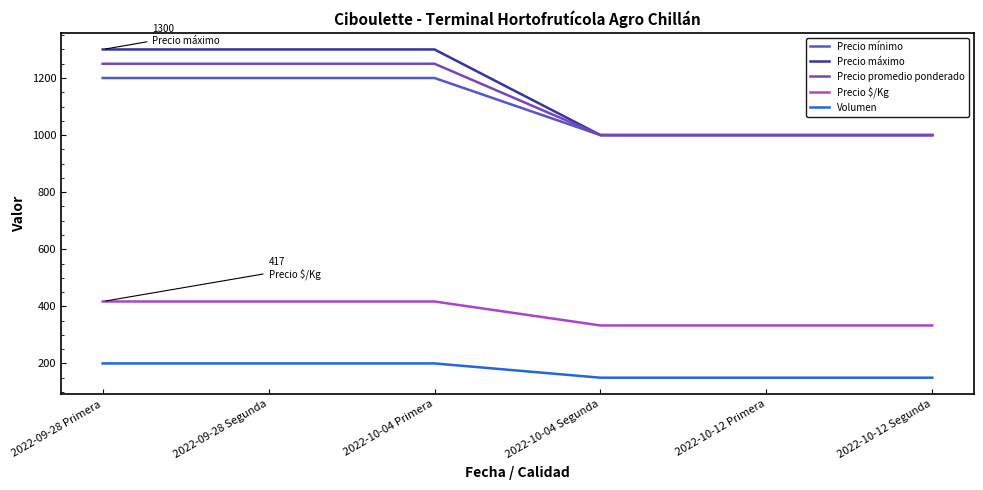

Which series has the largest range (max minus min)?

Precio máximo